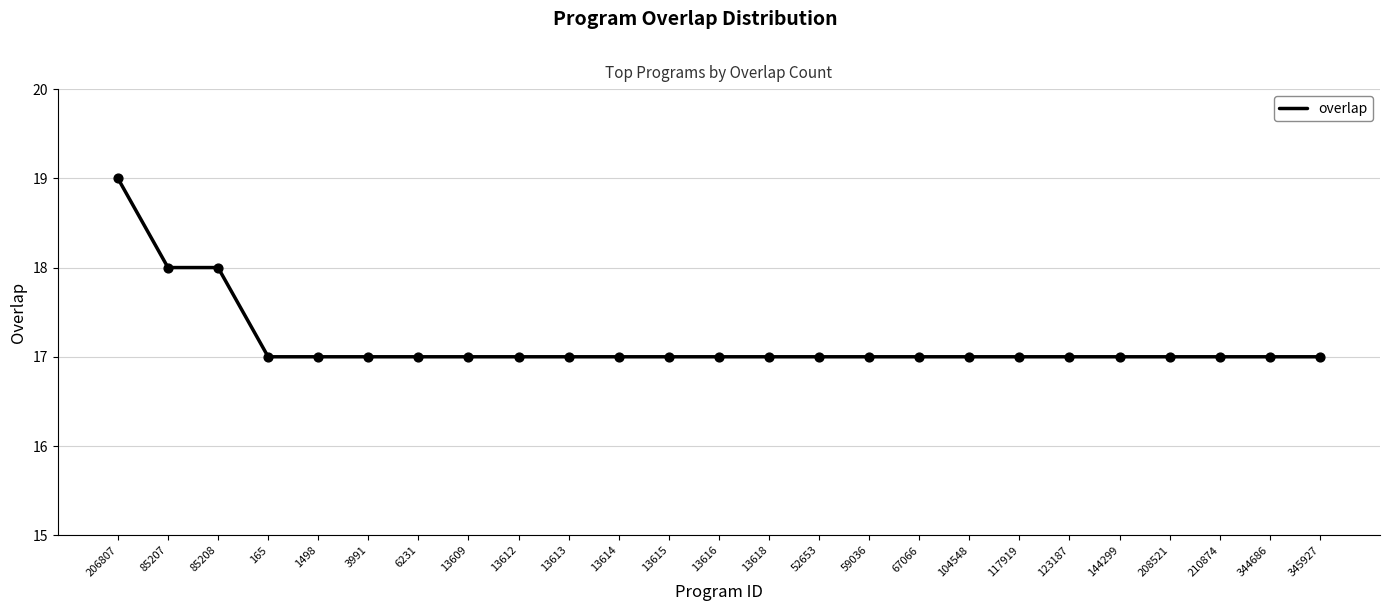

What is the ratio of the value at 13618 to the value at 104548?

1.0